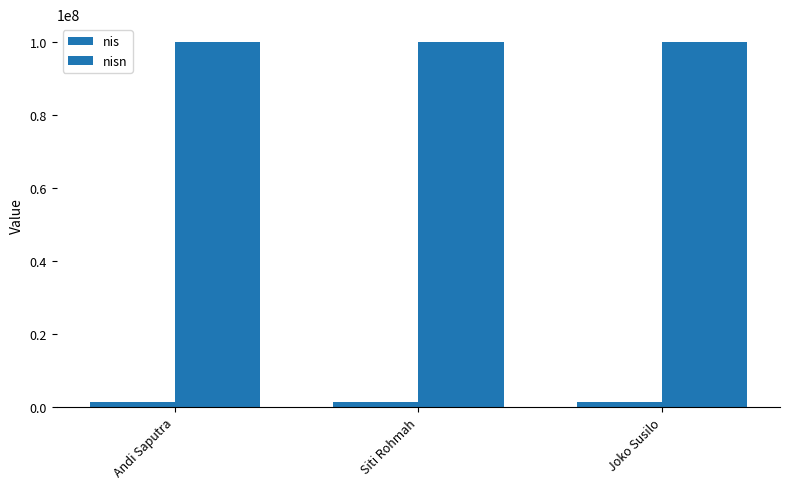

How many bars are there in total?

6